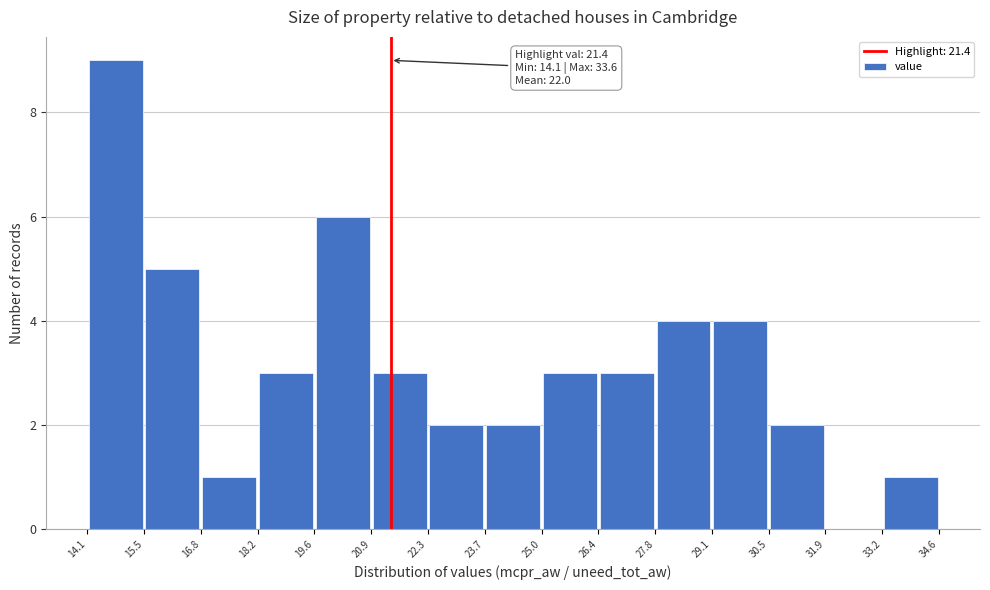

Over which range of the x-axis is the bar tallest?

14.1 to 15.5